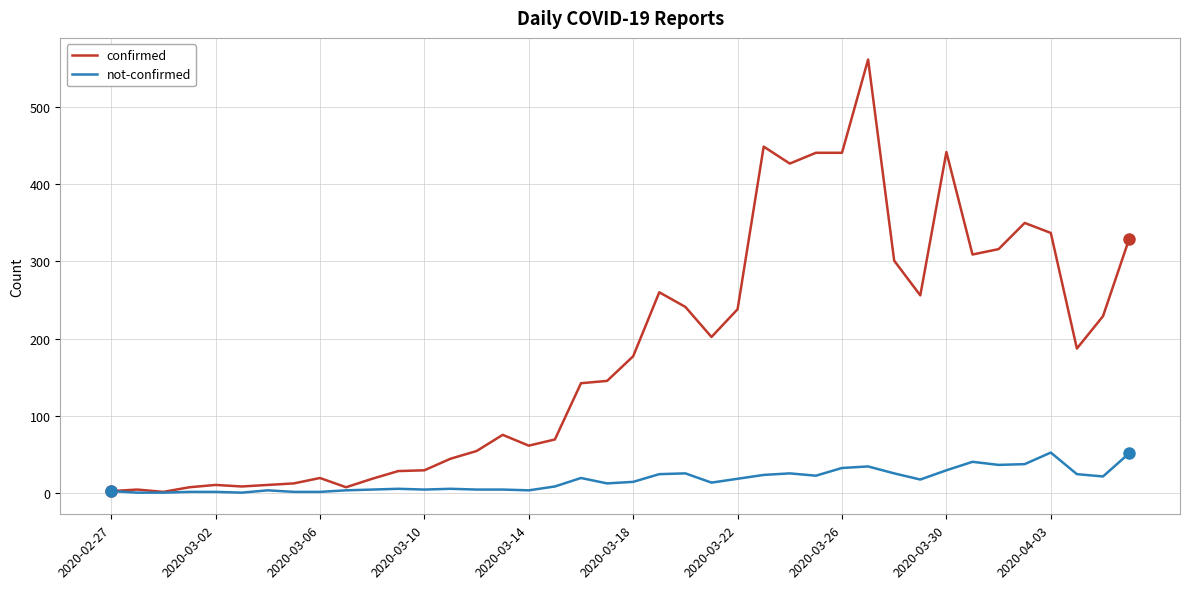

Rank the series by their maximum value, from lowest to highest.

not-confirmed, confirmed